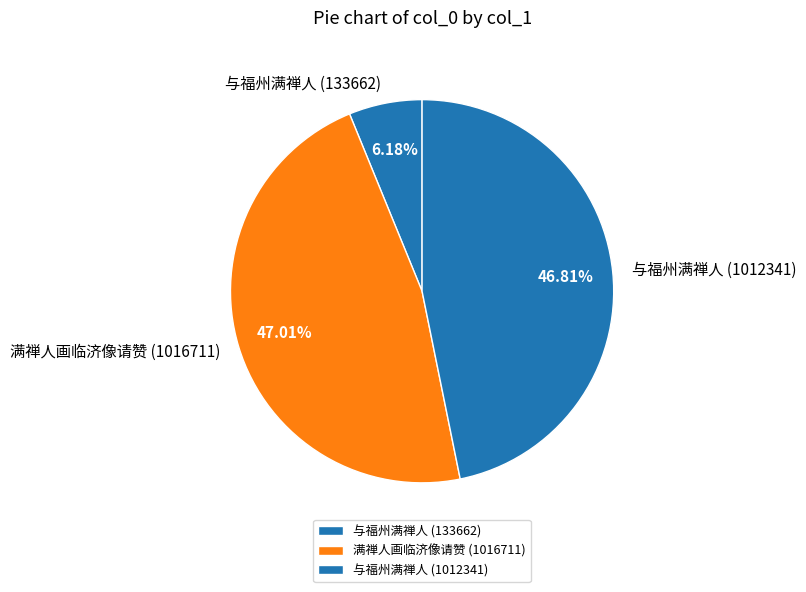

What percentage do 与福州满禅人 (133662) and 与福州满禅人 (1012341) together represent?

53.0%